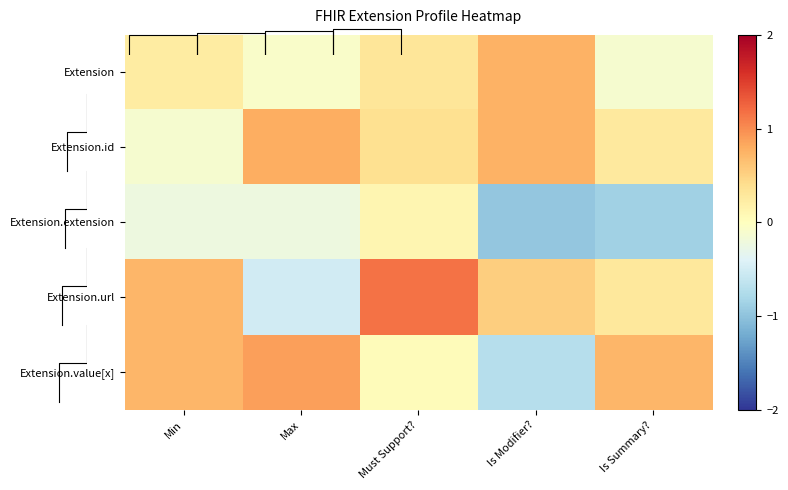

Is the value of Extension.value[x] at Must Support? greater than the value of Extension.extension at Is Summary??

Yes